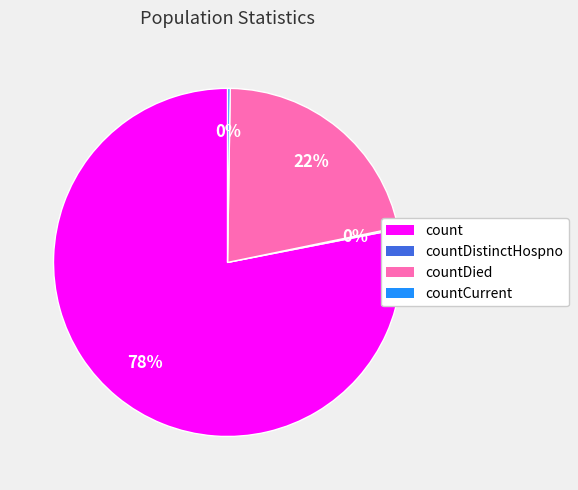

To the nearest percent, what is the difference between the largest and smallest slice percentages?

78%